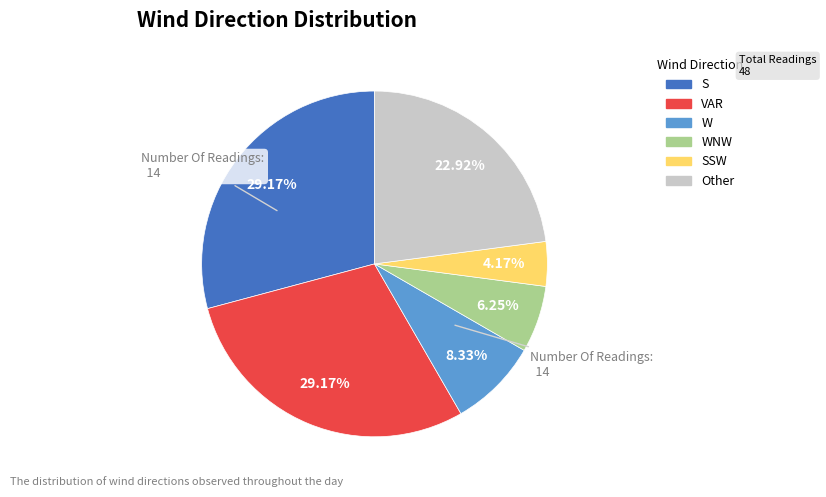

Is there a majority slice in this chart?

No